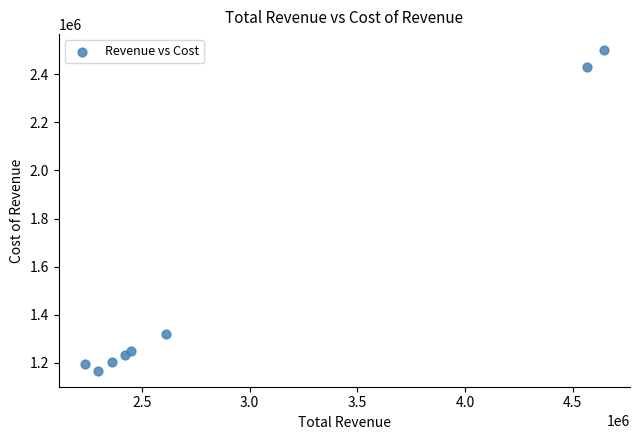

What Y value in the scatter plot is closest to 1833900?

1322300